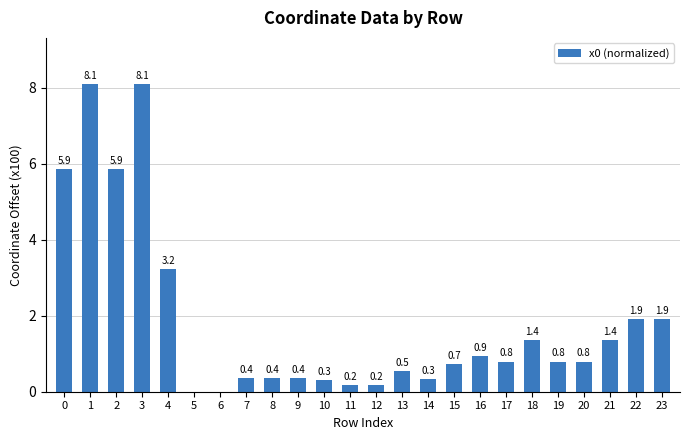

Reading left to right, transcribe all the data shown in this chart.

0=5.9	1=8.1	2=5.9	3=8.1	4=3.2	5=0.0	6=0.0	7=0.4	8=0.4	9=0.4	10=0.3	11=0.2	12=0.2	13=0.5	14=0.3	15=0.7	16=0.9	17=0.8	18=1.4	19=0.8	20=0.8	21=1.4	22=1.9	23=1.9